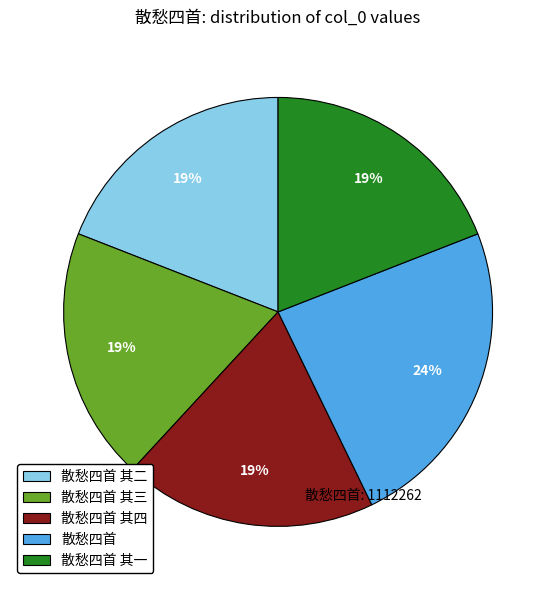

How many segments does this pie chart have?

5